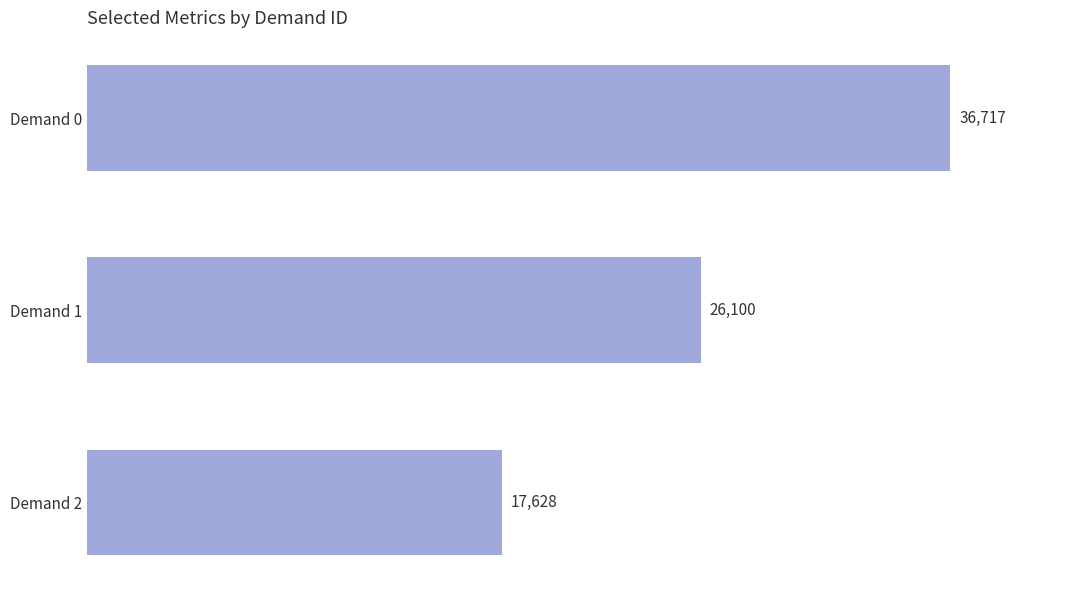

List the labels in order of value, largest first.

Demand 0, Demand 1, Demand 2